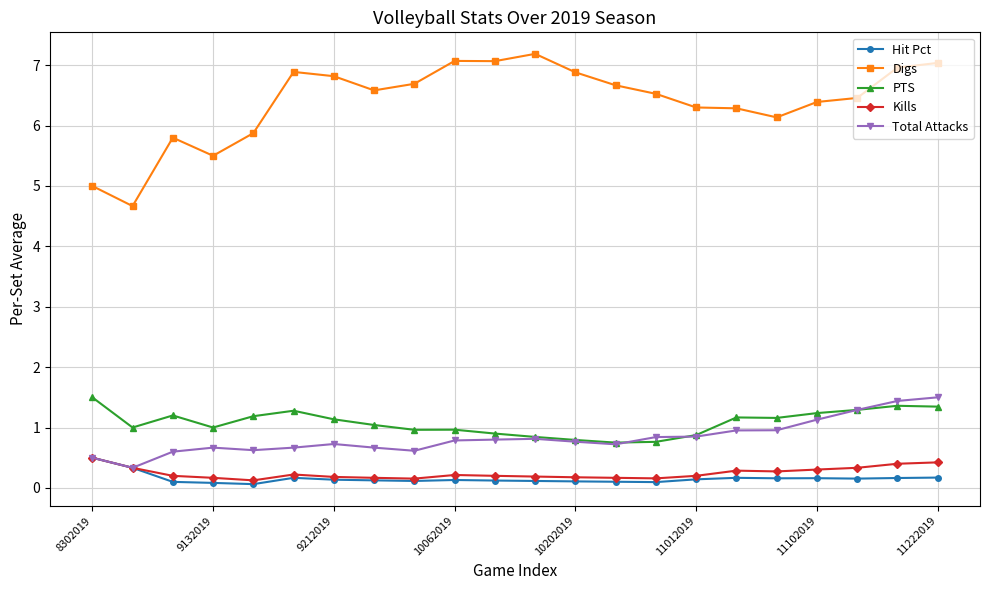

Which series has the largest total across all categories?

Digs